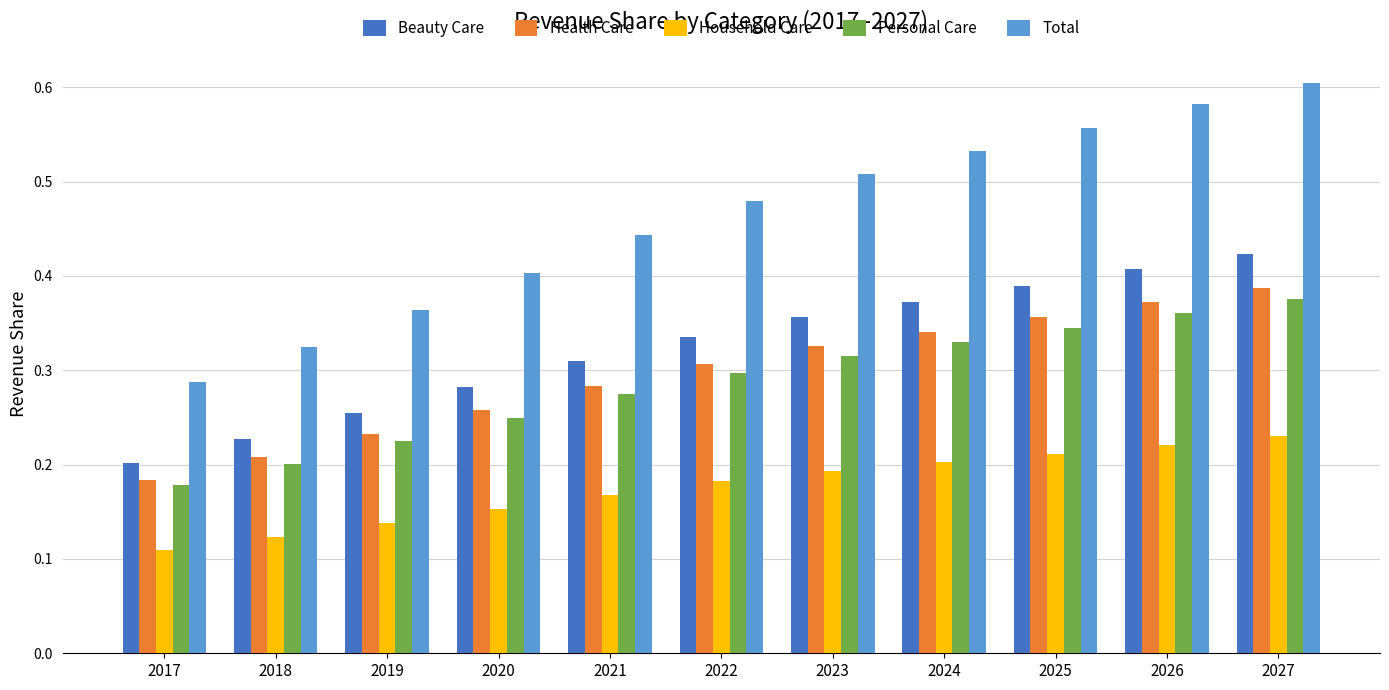

Are the bars horizontal?

No